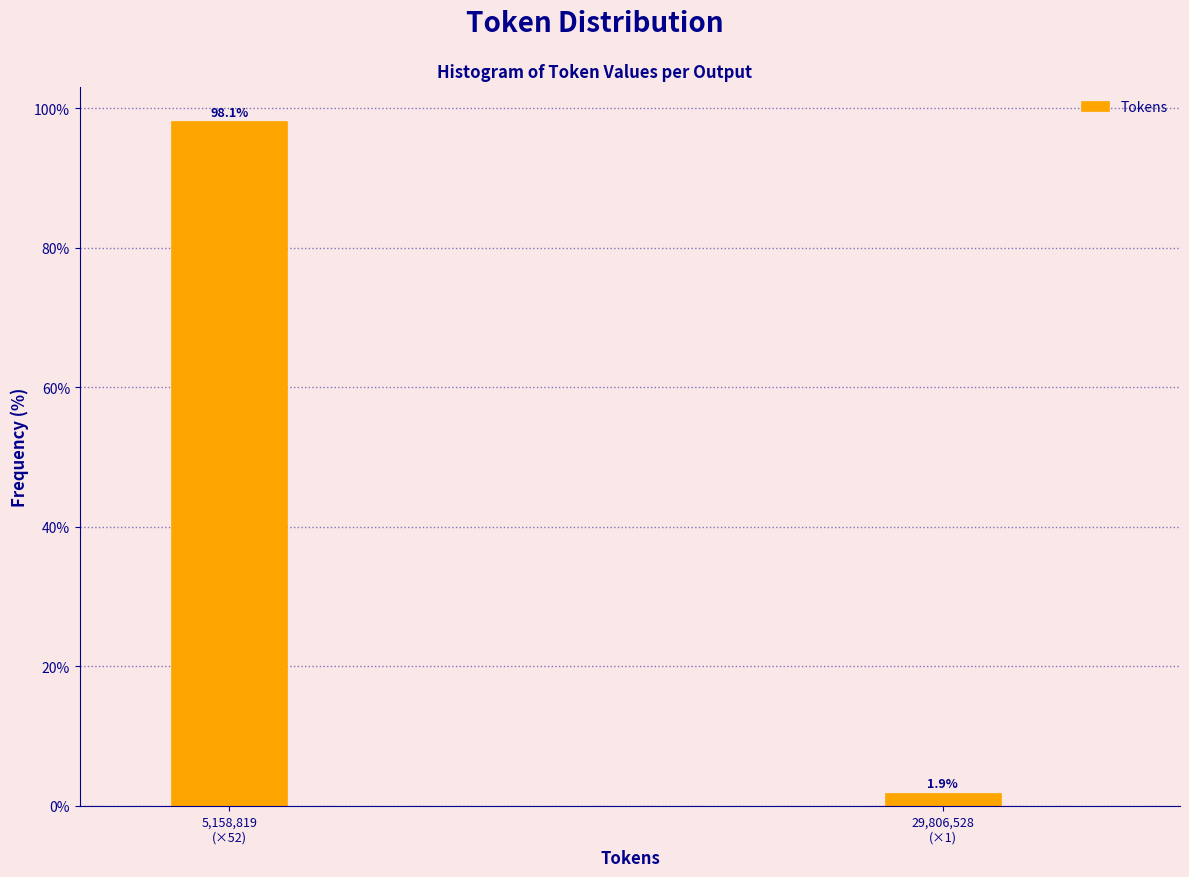

Reading right to left, extract all data points from this chart.

1.9	98.1